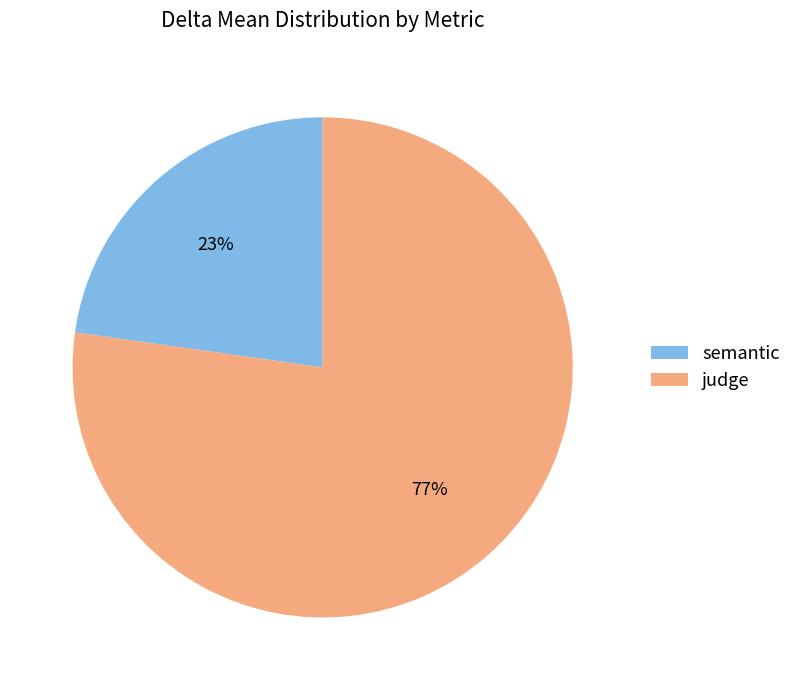

The semantic slice represents 23% of the pie. True or false?

True